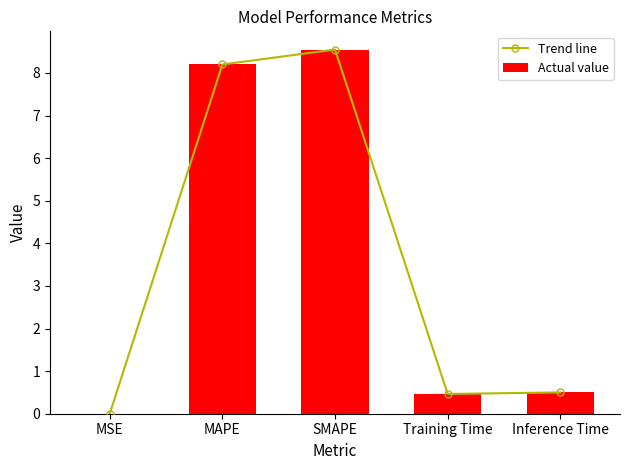

True or false: Actual value has a value of 0.8 at Inference Time.

False